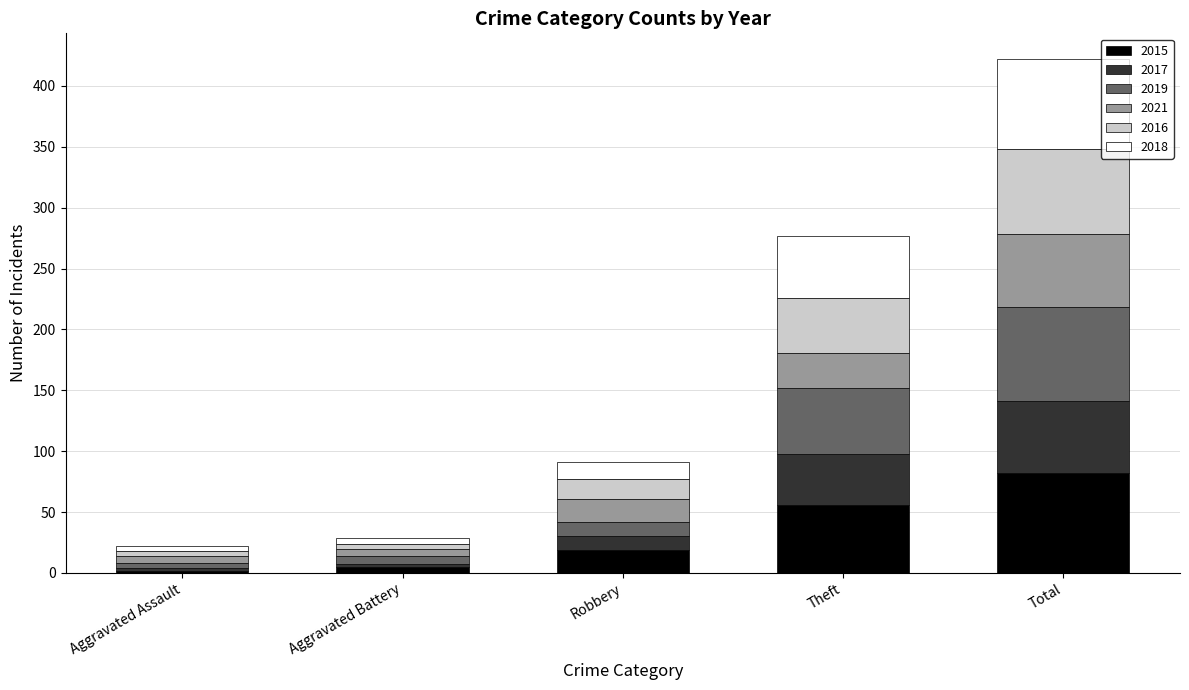

What is the total value across all series at Total?

422